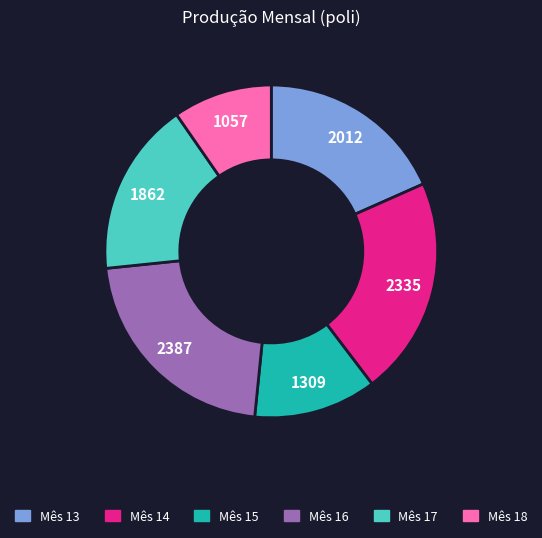

The Mês 15 slice represents 12% of the pie. True or false?

True